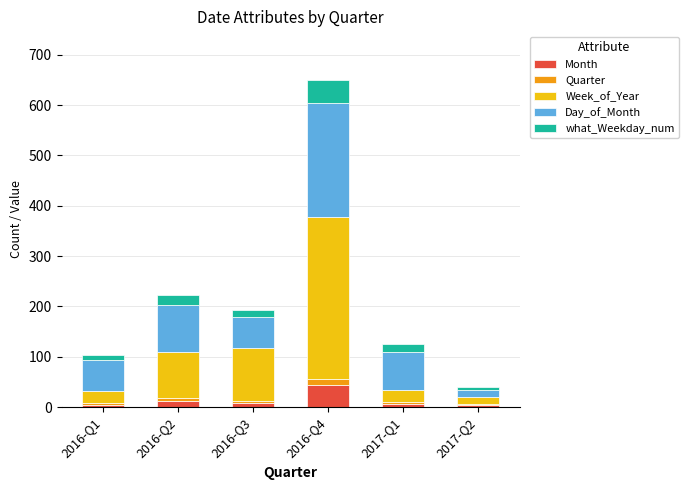

At which category is the sum across all series the highest?

2016-Q4